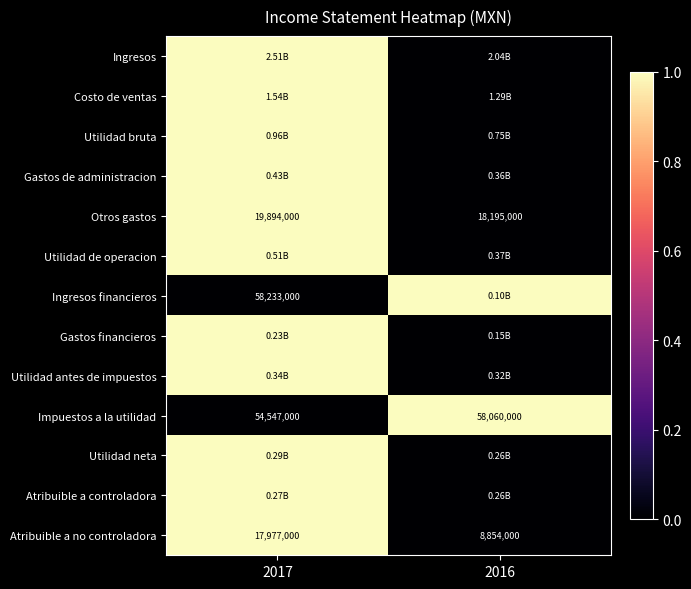

Which category has the lowest value across all series?

2016